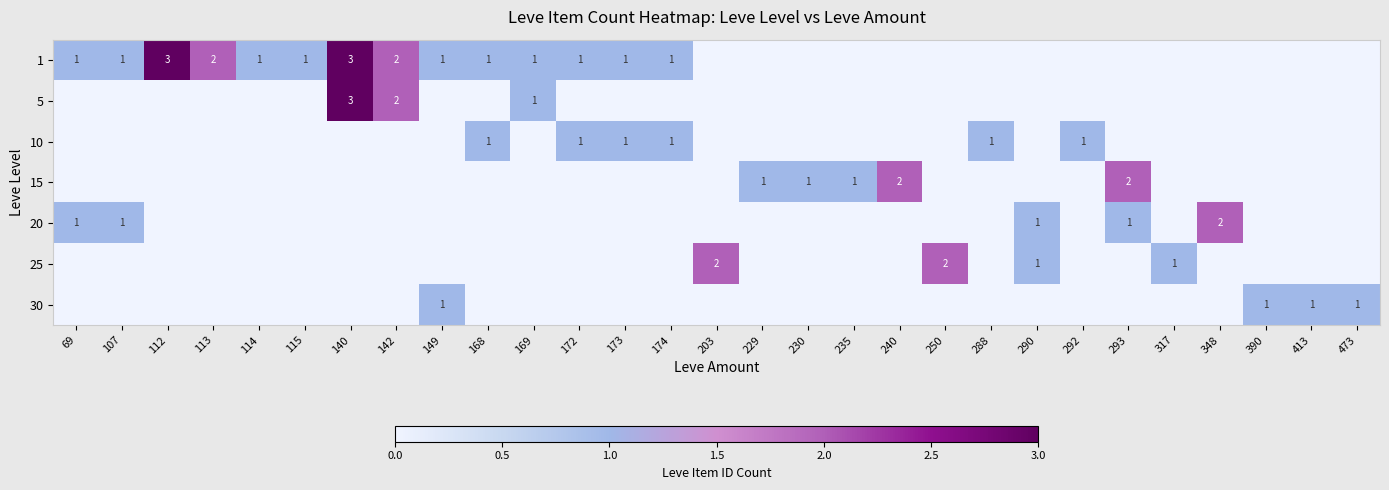

The 20 series shows 1 at 69. True or false?

True